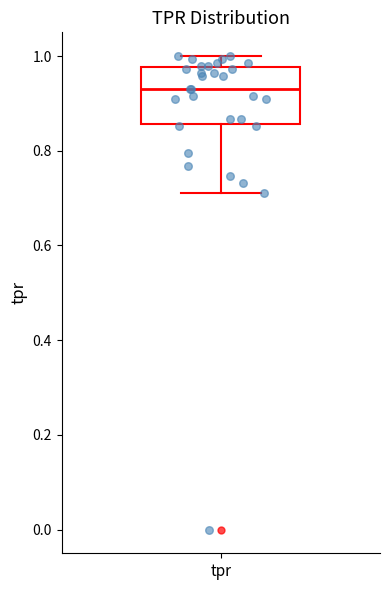

Transcribe this box plot: give where the median line is, the range the box spans, and where the two whiskers end, as read against the y-axis. The values are not printed on the chart, so give them approximately, as read against the axis.

median 0.92, box 0.86 to 0.98, whiskers 0.72 to 1.00